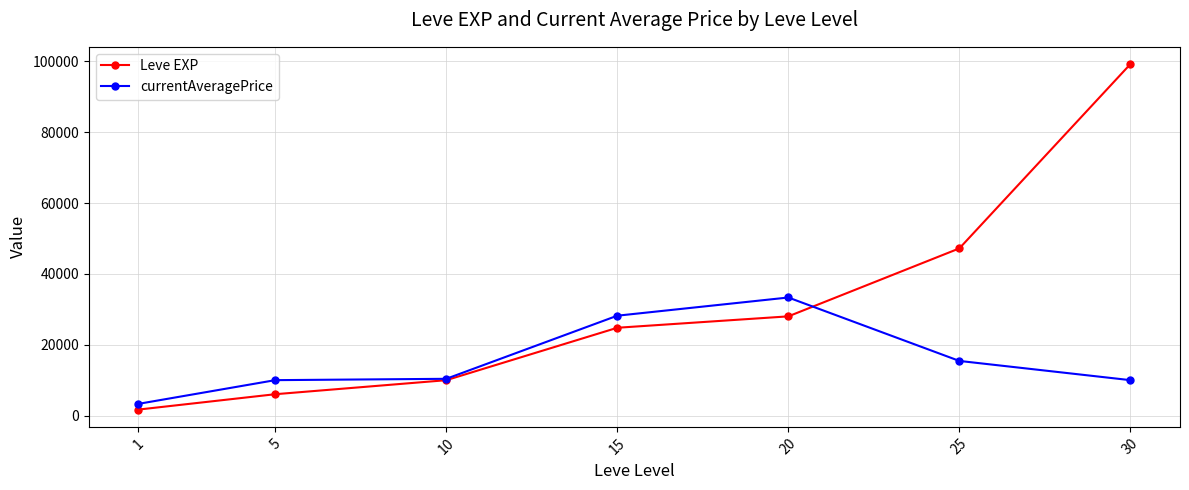

What is the value of the Leve EXP point at the 3rd from the left?

9990